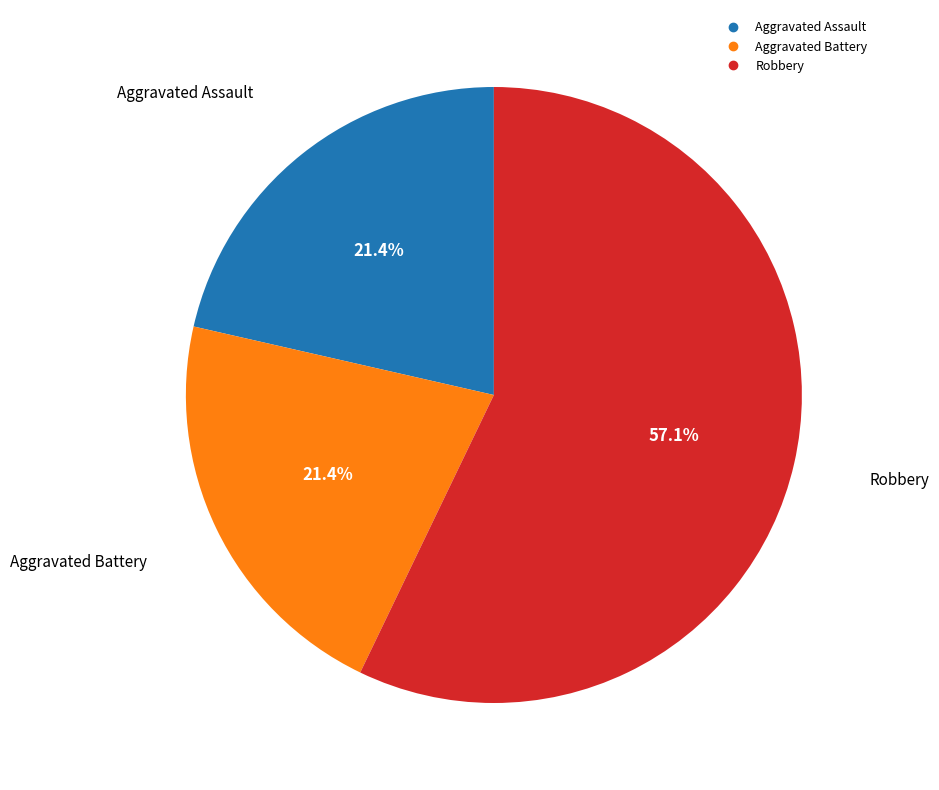

Does any single category account for the majority?

Yes